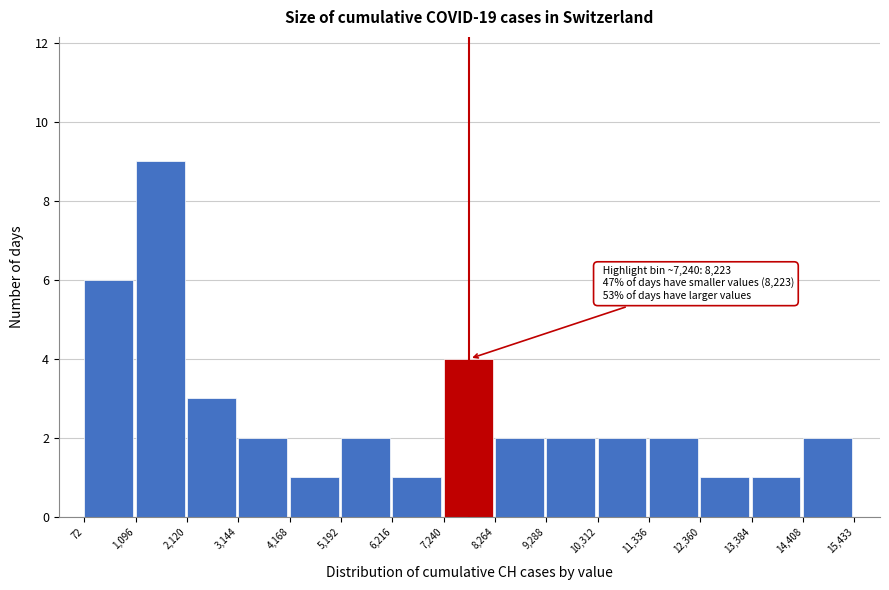

Which range on the x-axis has the tallest bar?

1,096 to 2,120